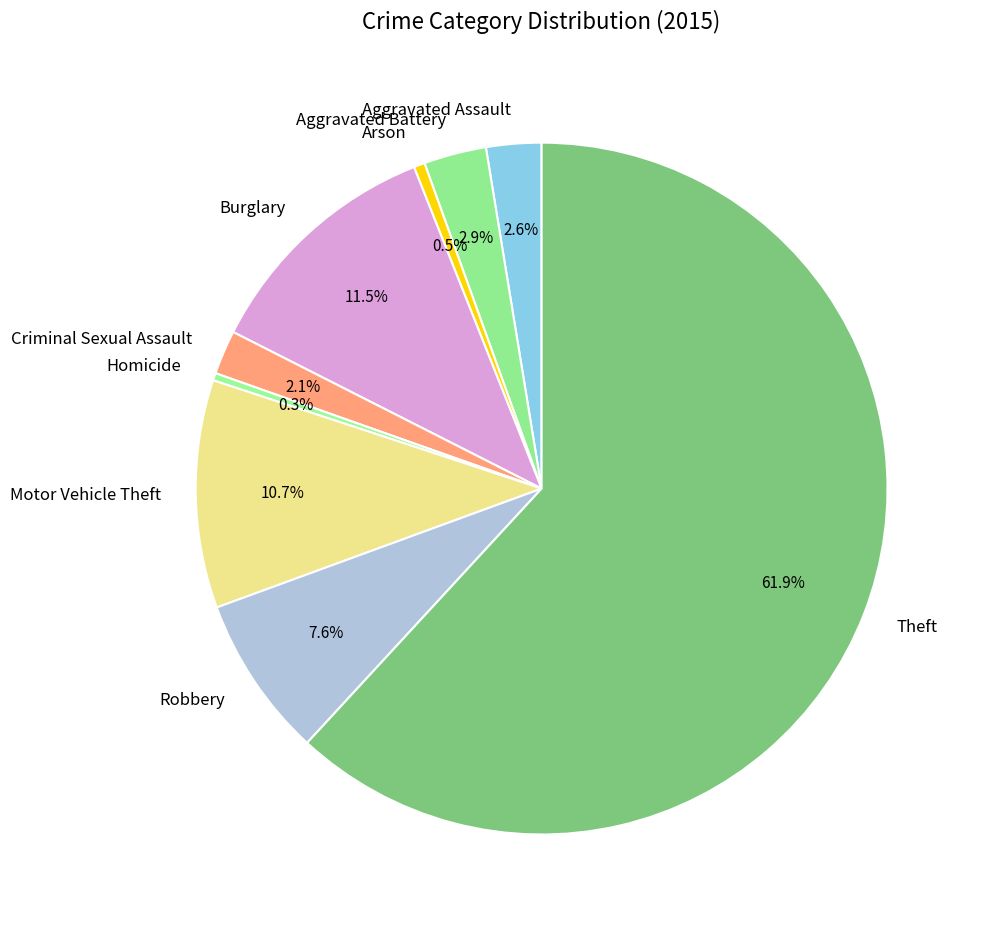

How much of the chart is everything except Criminal Sexual Assault?

97.9%